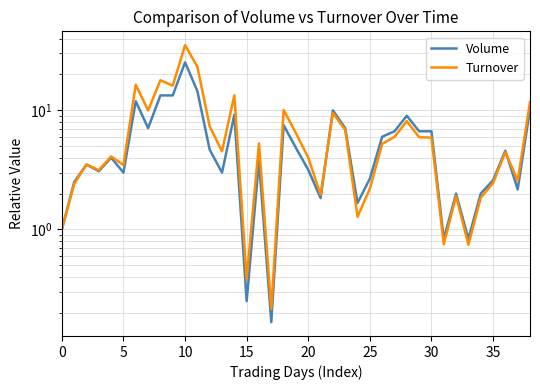

What is the highest value of the Volume series?

25.2